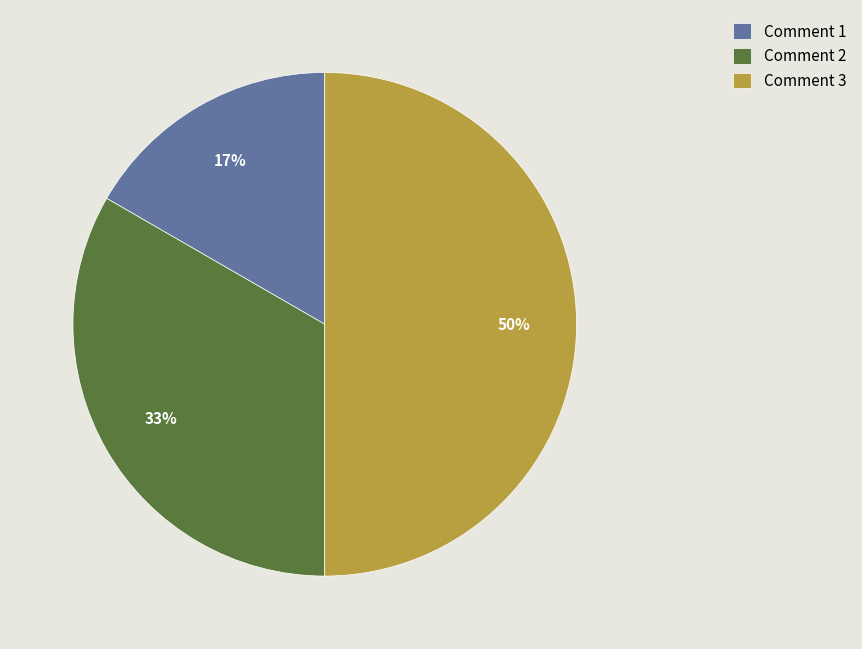

Which has a higher value, Comment 2 or Comment 3?

Comment 3